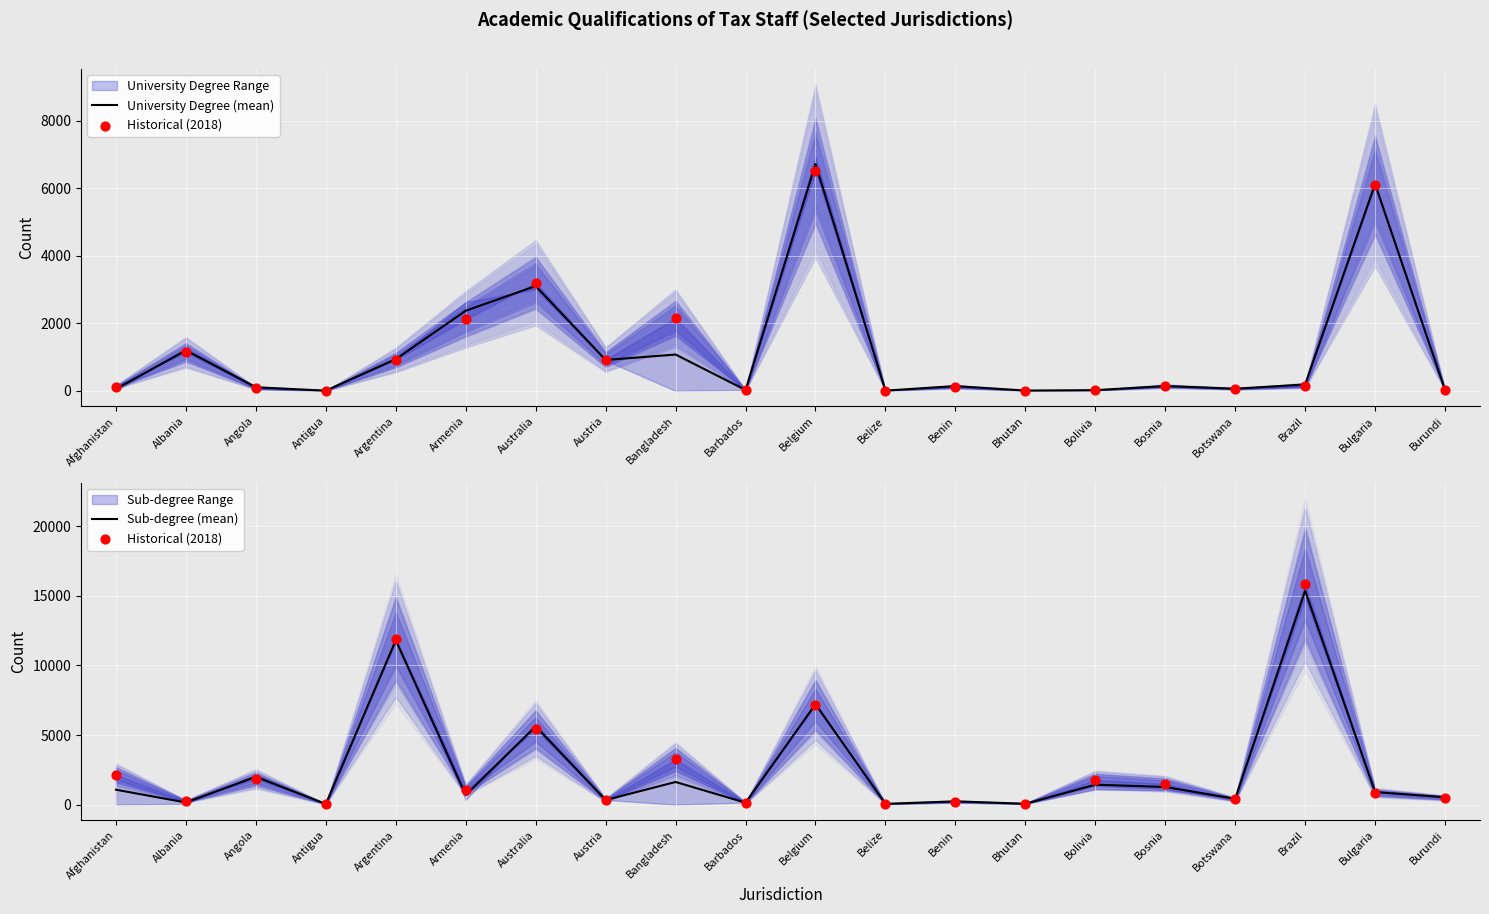

Which series has the widest spread of Y values?

Historical (2018)